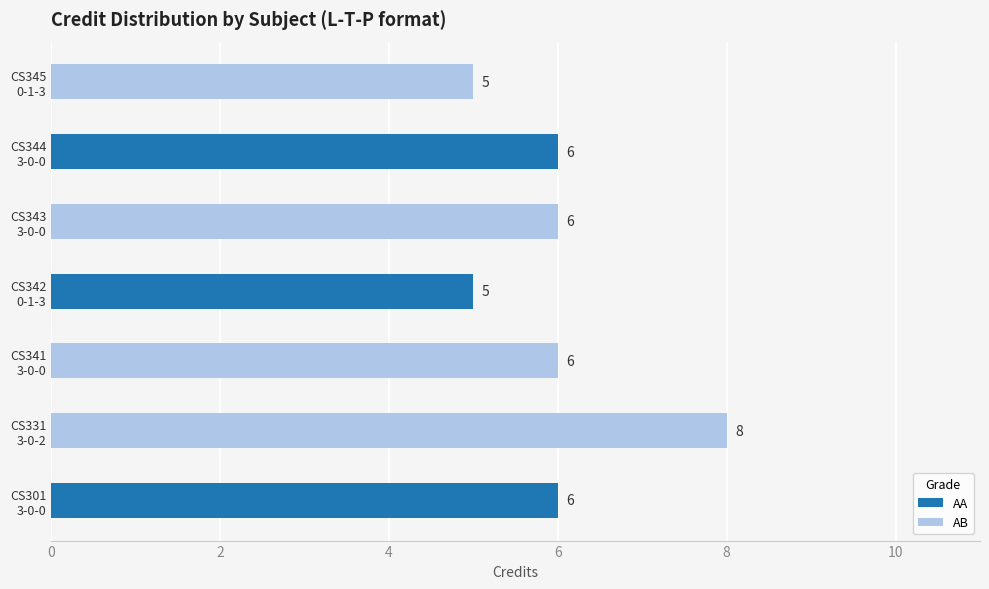

True or false: the data shows 1 at CS342
Operating Systems
Laboratory.

False